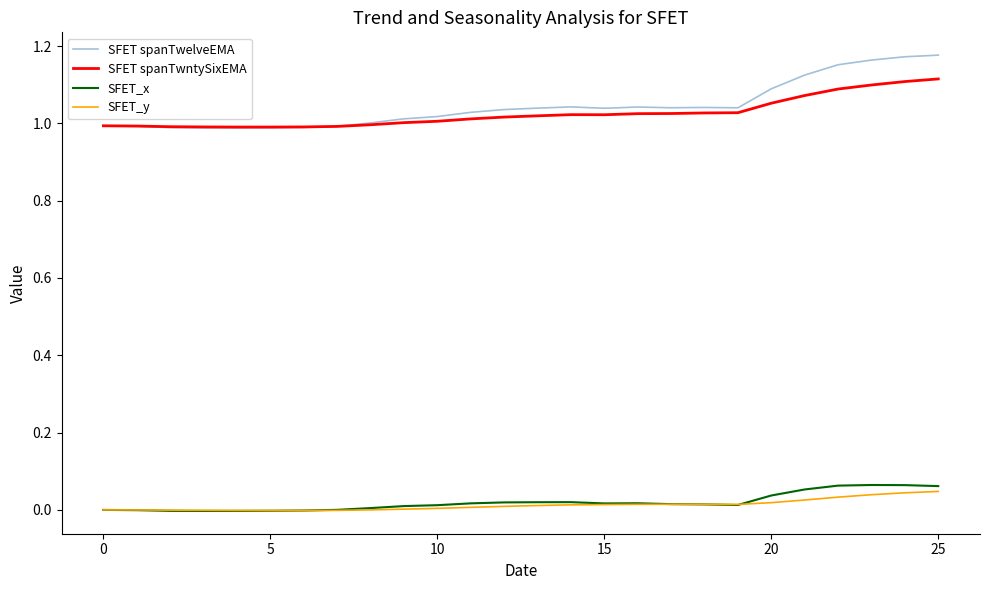

Which series has the largest range (max minus min)?

SFET spanTwelveEMA